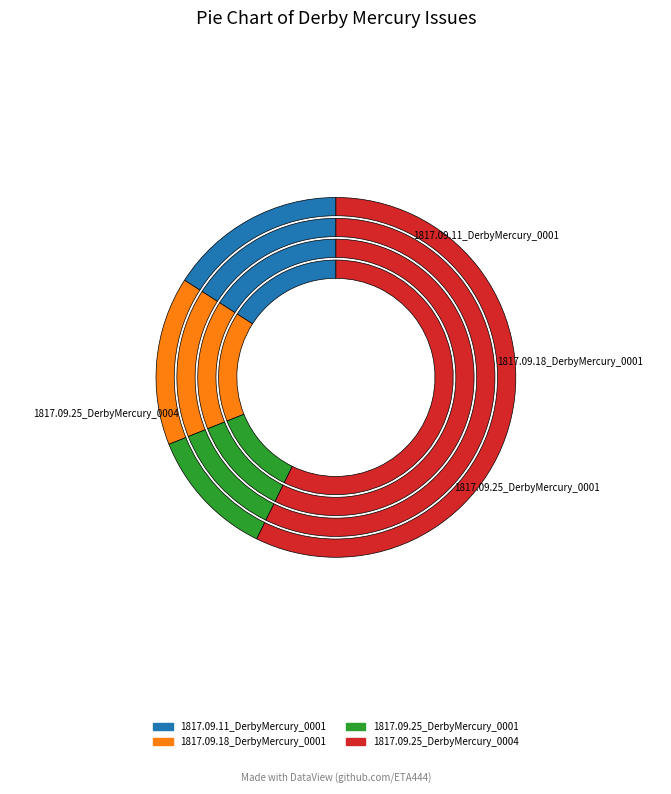

How many slices are in this pie chart?

4